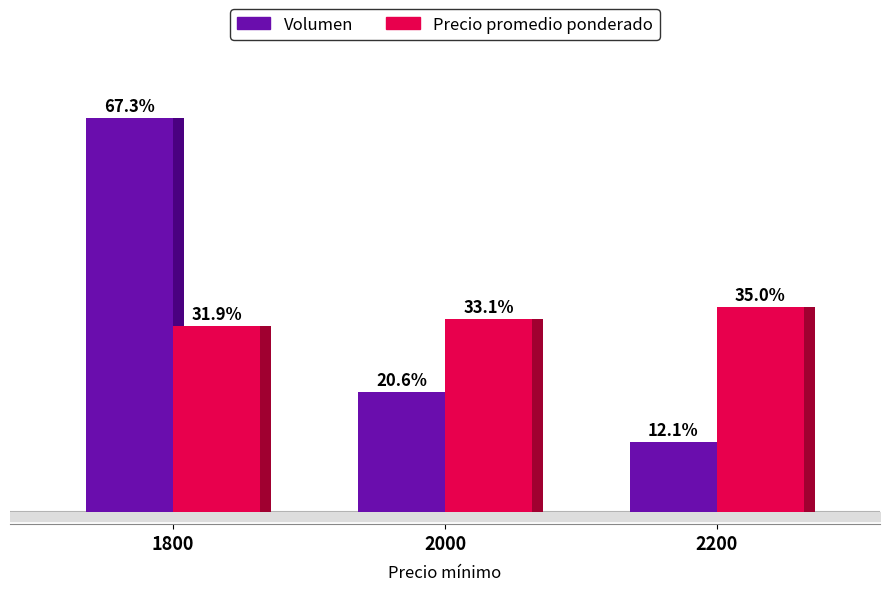

Where is Volumen nearest to the value 39?

2000